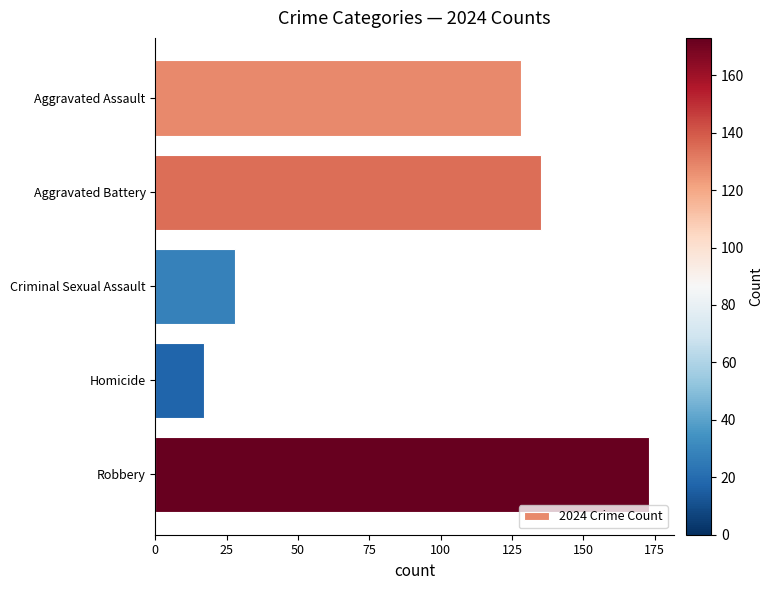

What is the change in value from Aggravated Assault to Criminal Sexual Assault?

-100